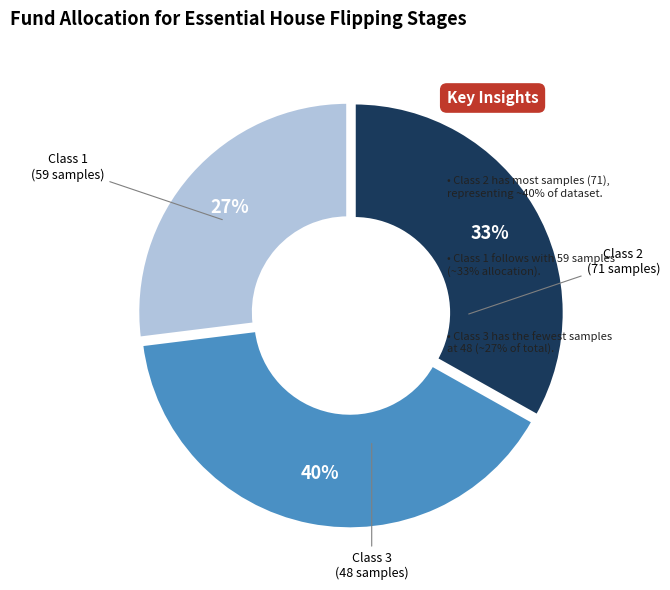

How many segments does this pie chart have?

3